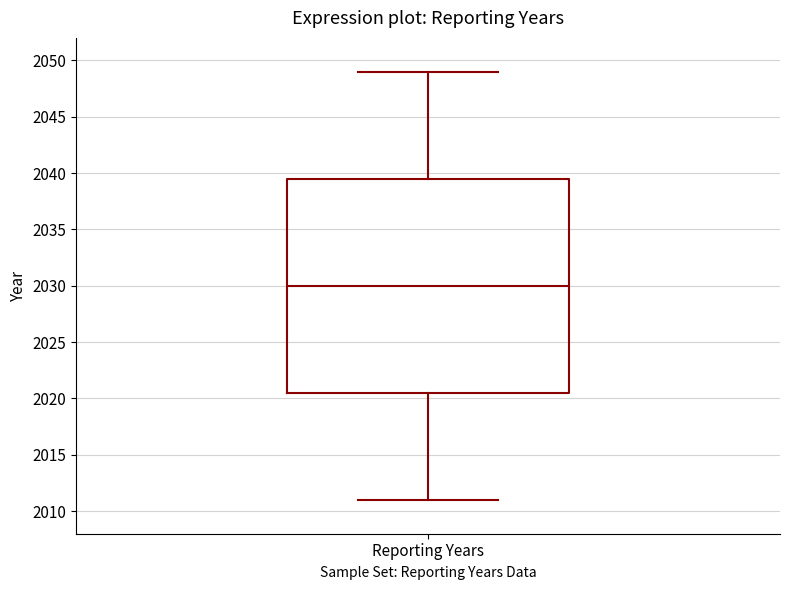

Where does the upper whisker of the box for Reporting Years end on the y-axis? The values are not printed on the chart, so give them approximately, as read against the axis.

2049.0